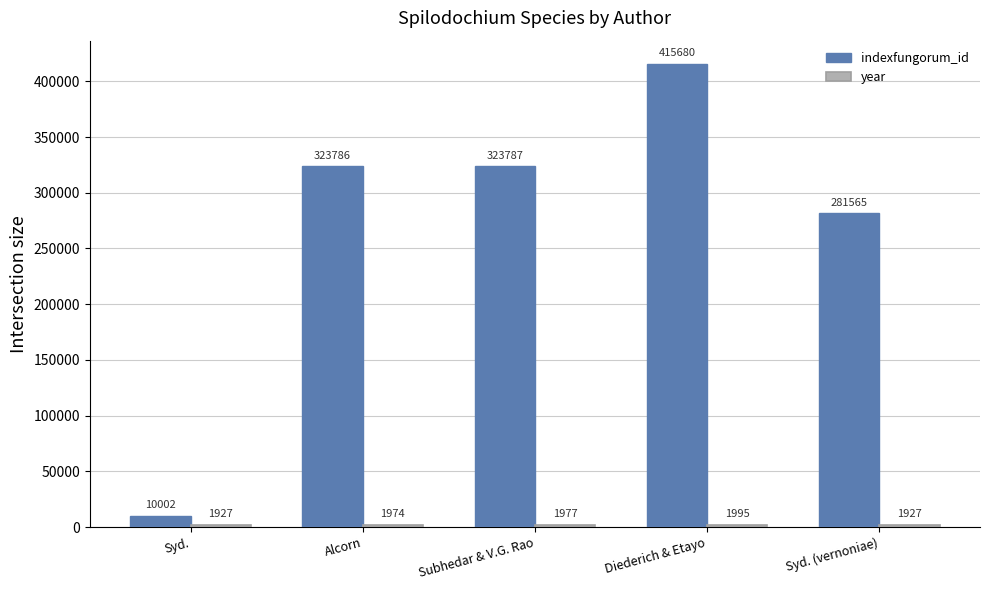

What is the label of the 2nd bar from the right?

Diederich & Etayo